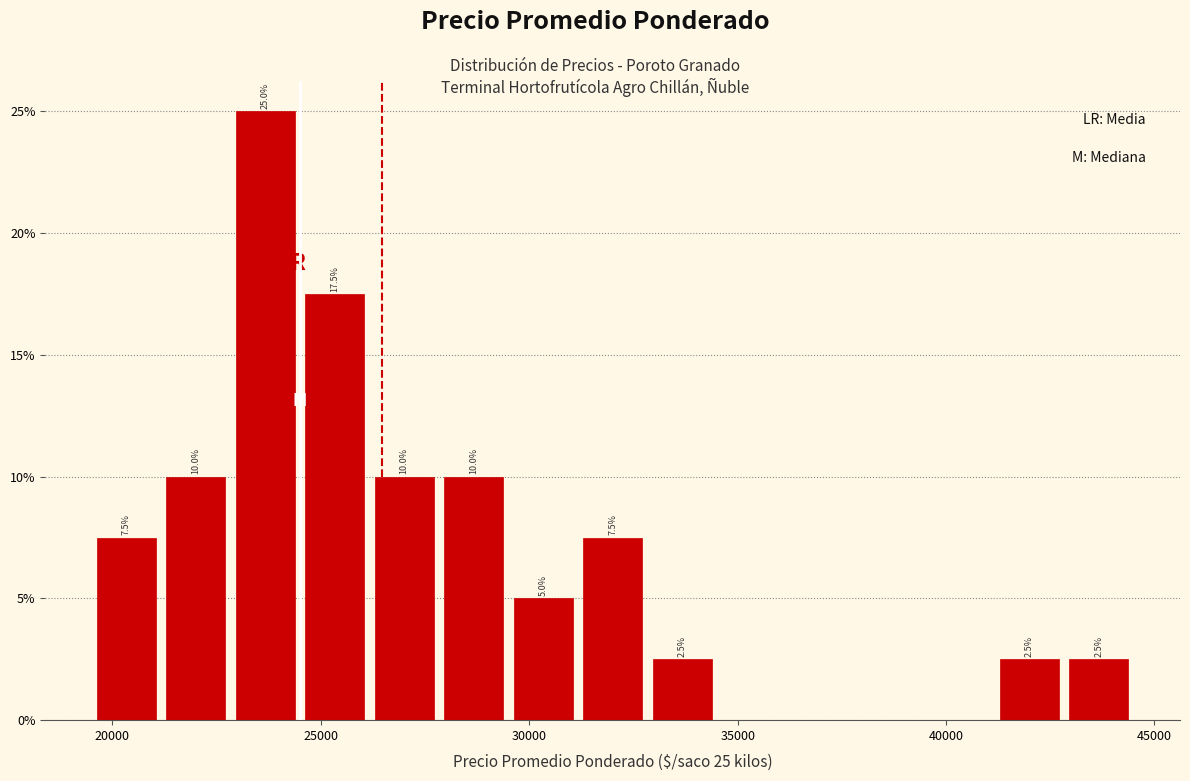

Around what value on the x-axis is the tallest bar? Give the approximate position of its centre, as read against the axis.

23500